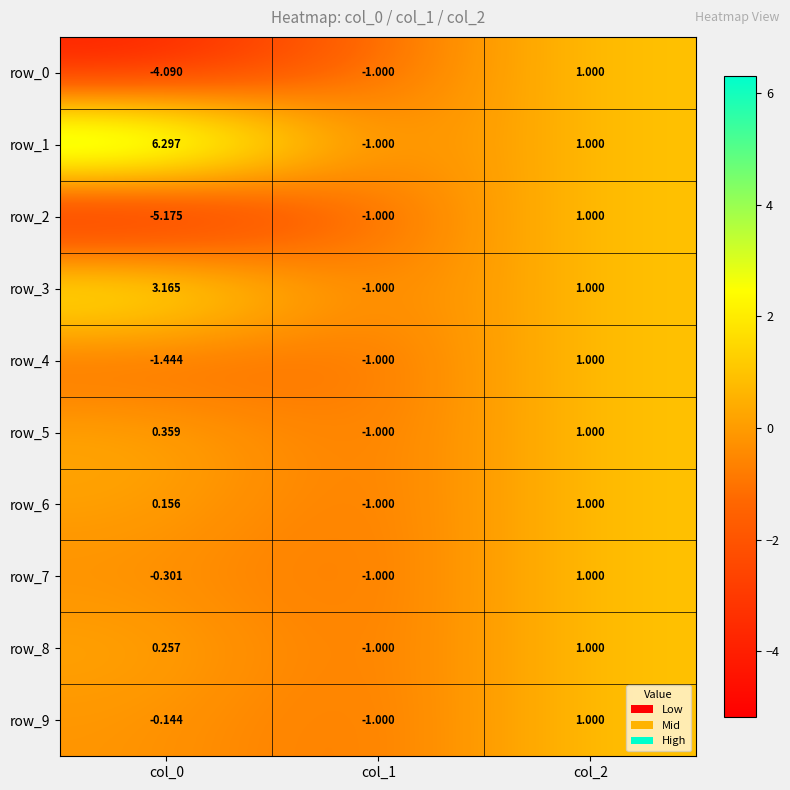

Between col_0 and col_2, which series saw the biggest shift?

row_2